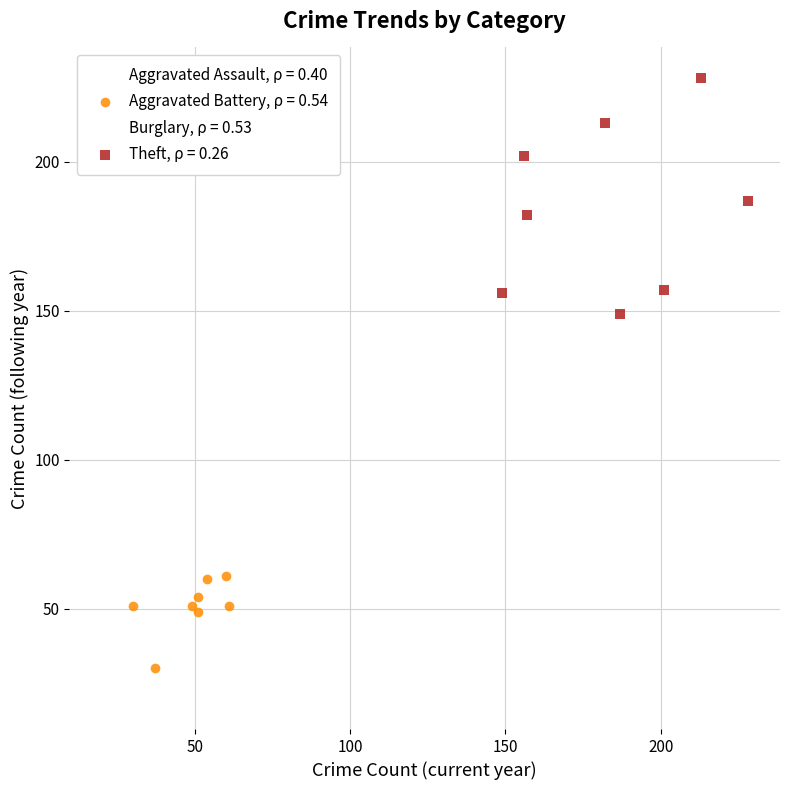

Which series contains the lowest Y value?

Aggravated Assault, ρ = 0.40